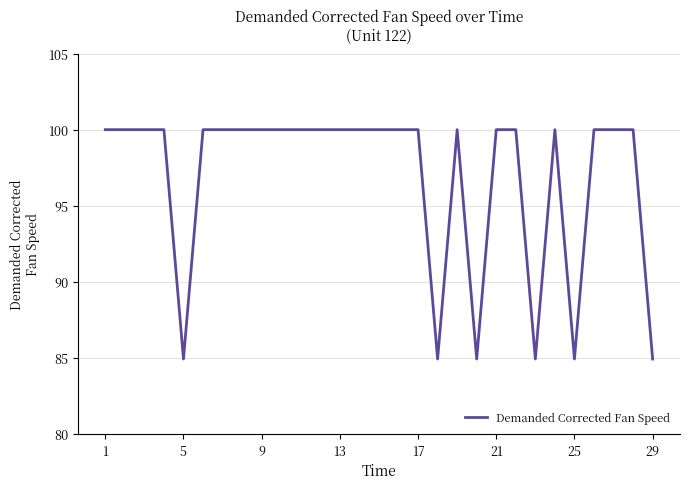

What is the greatest value displayed?

100.0